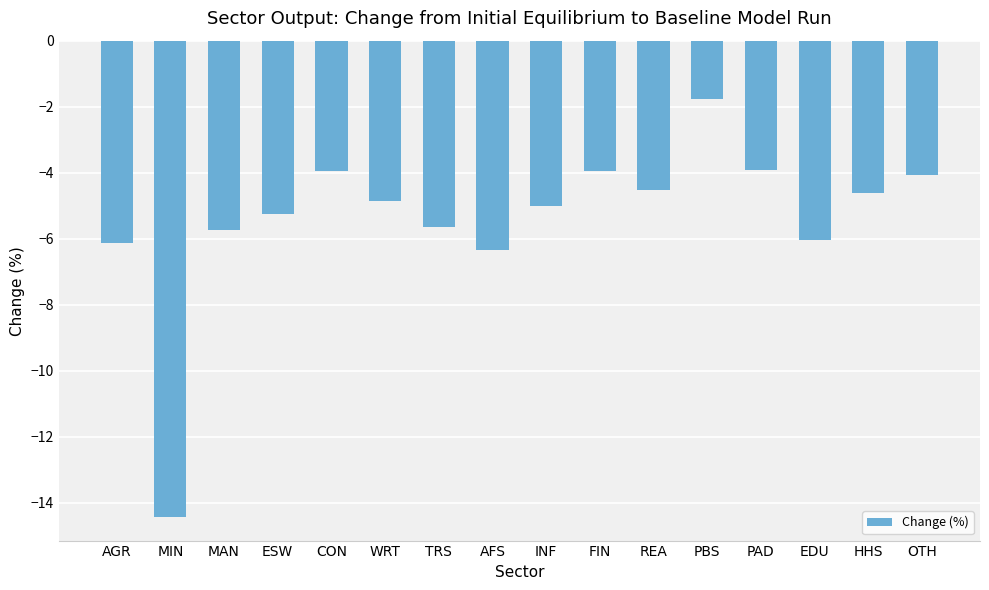

Which has a higher value, FIN or TRS?

FIN